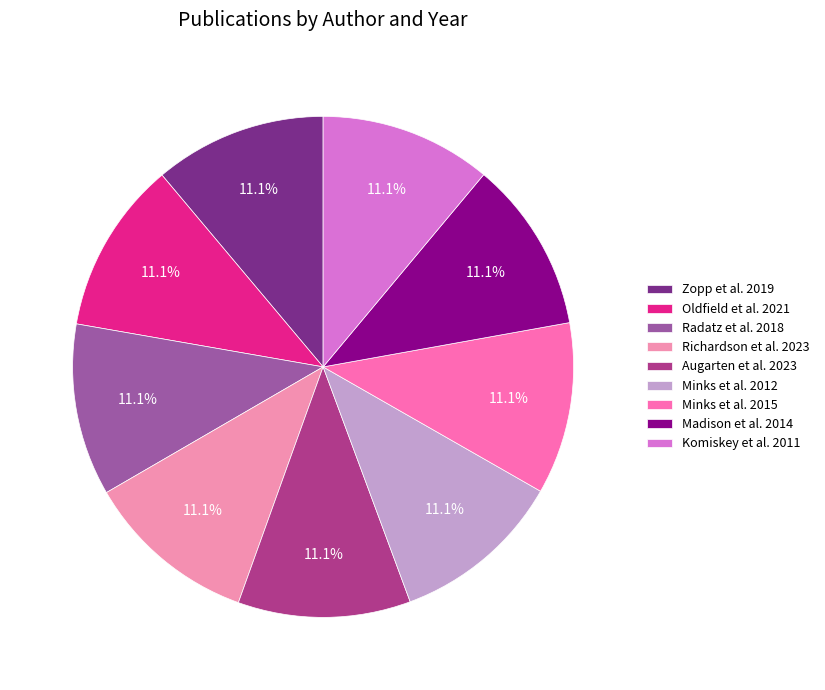

Which slice is the largest?

Richardson et al. 2023